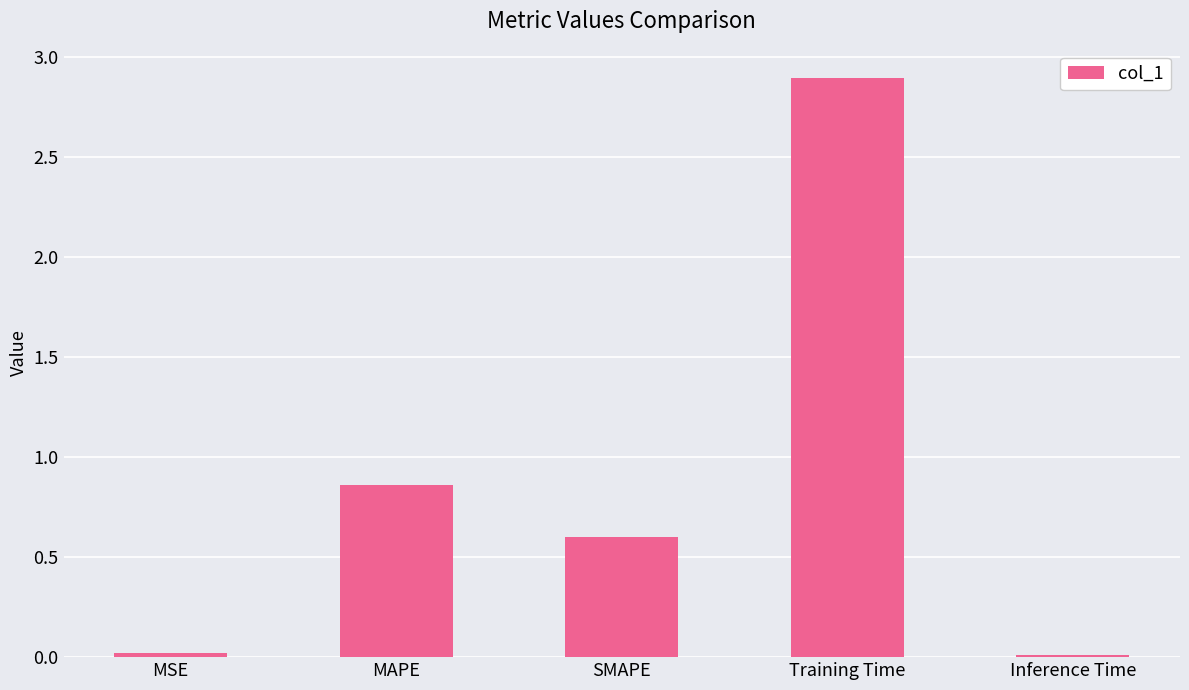

Which category has the highest value across all series?

Training Time